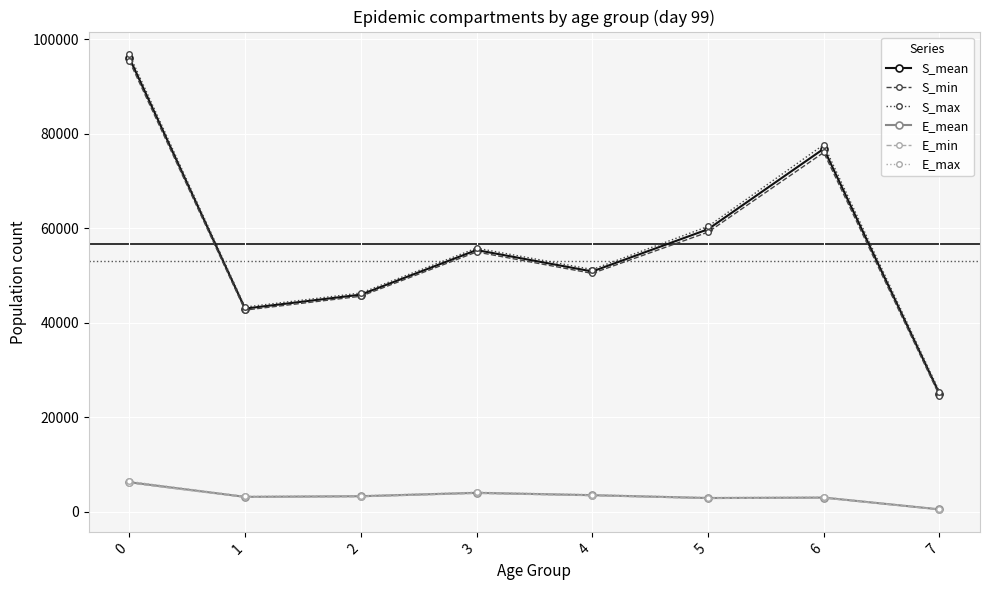

At how many categories does at least one series exceed 39328?

7